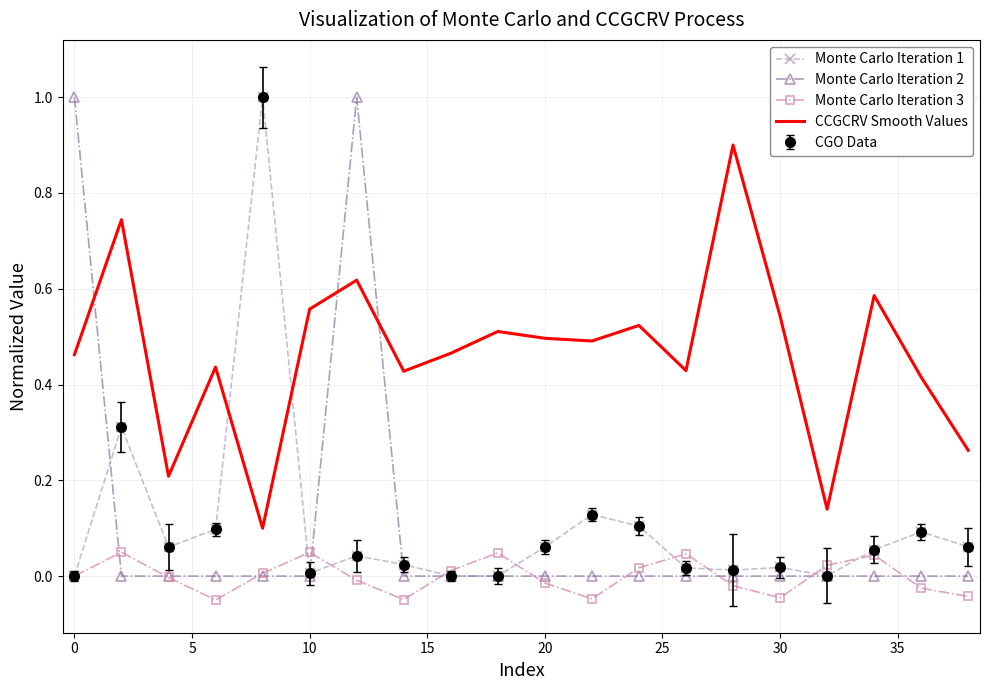

True or false: Monte Carlo Iteration 3 and Monte Carlo Iteration 1 cross at least once.

True